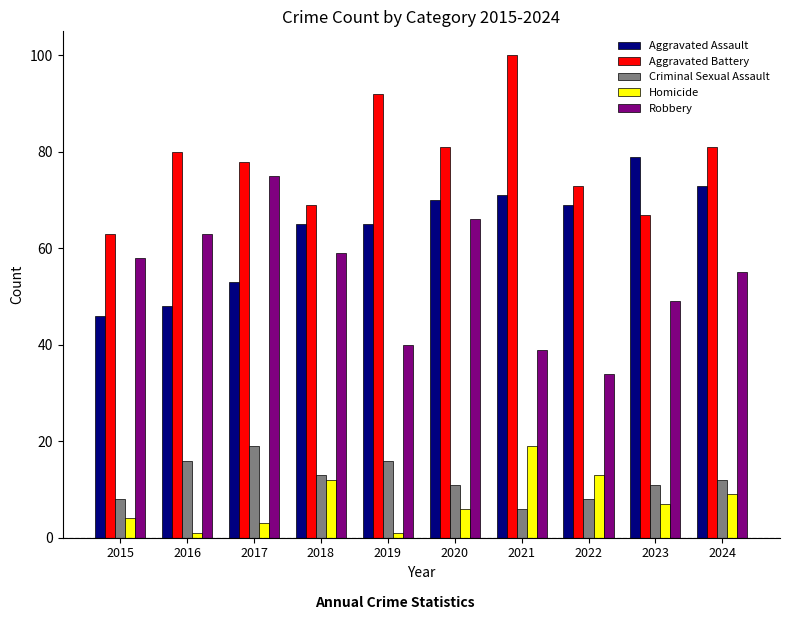

At which label does Criminal Sexual Assault reach its peak?

2017